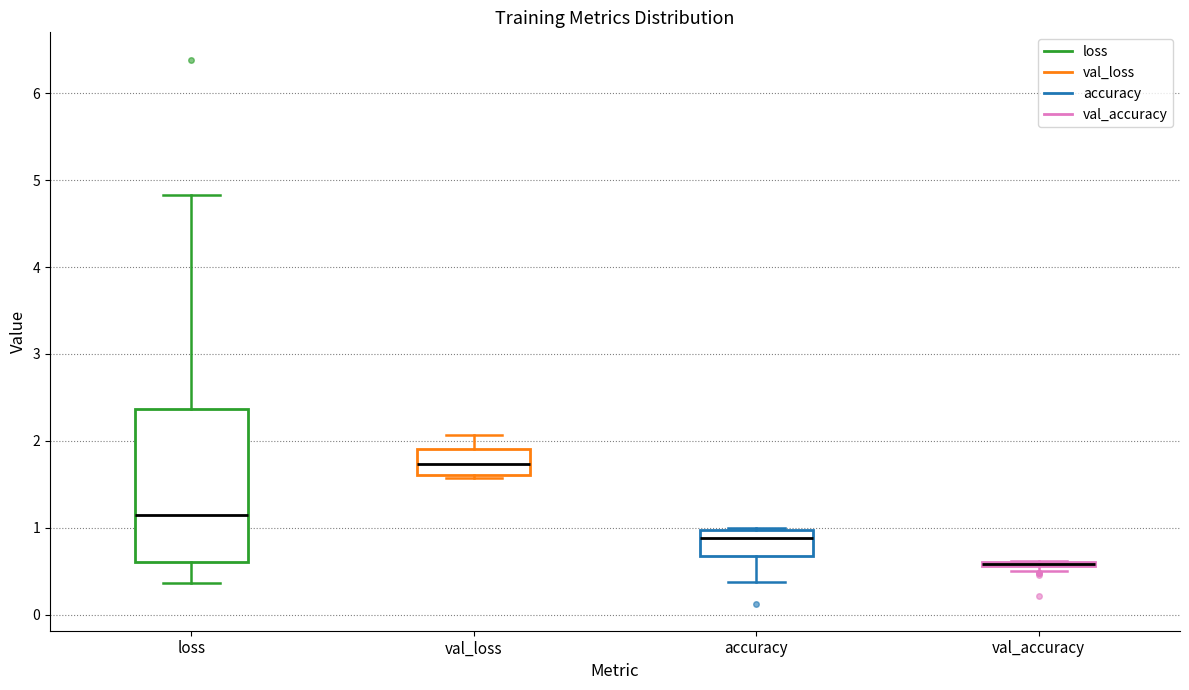

Reading left to right, read every box against the y-axis: the position of its median line, the range the box covers, and the ends of its whiskers. The values are not printed on the chart, so give them approximately, as read against the axis.

loss: median 1.1, box 0.6 to 2.4, whiskers 0.4 to 4.8
val_loss: median 1.7, box 1.6 to 1.9, whiskers 1.6 (just below the box's lower edge) to 2.1
accuracy: median 0.9, box 0.7 to 1.0, whiskers 0.4 to 1.0
val_accuracy: box collapsed to a line at 0.6, whiskers 0.5 to 0.6